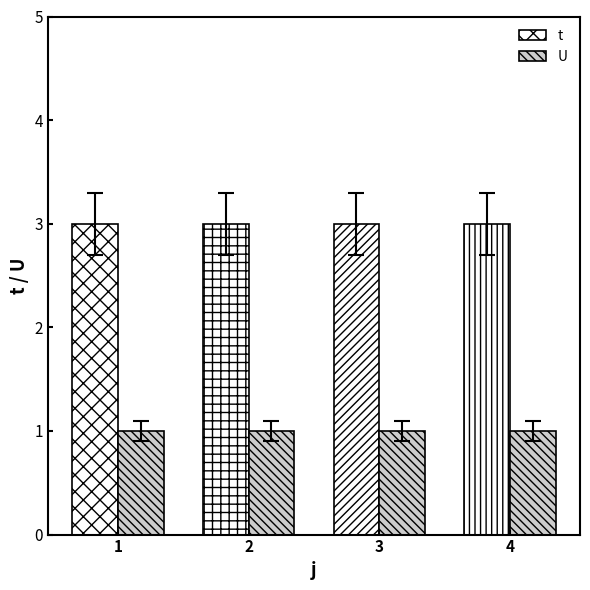

Reading right to left, extract all data points from this chart.

t: 4=3	3=3	2=3	1=3
U: 4=1	3=1	2=1	1=1